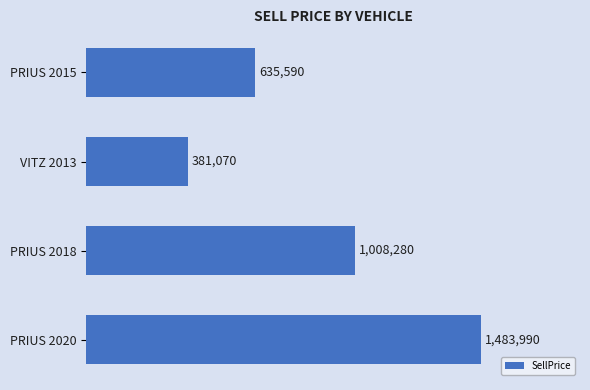

Does the chart contain any negative values?

No